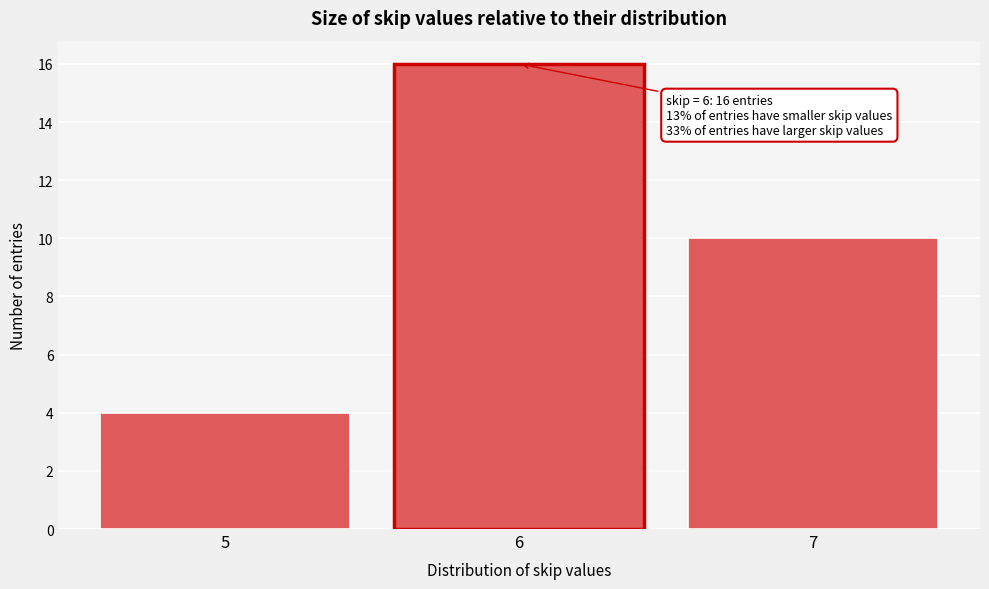

Which range on the x-axis has the tallest bar?

5.5 to 6.5